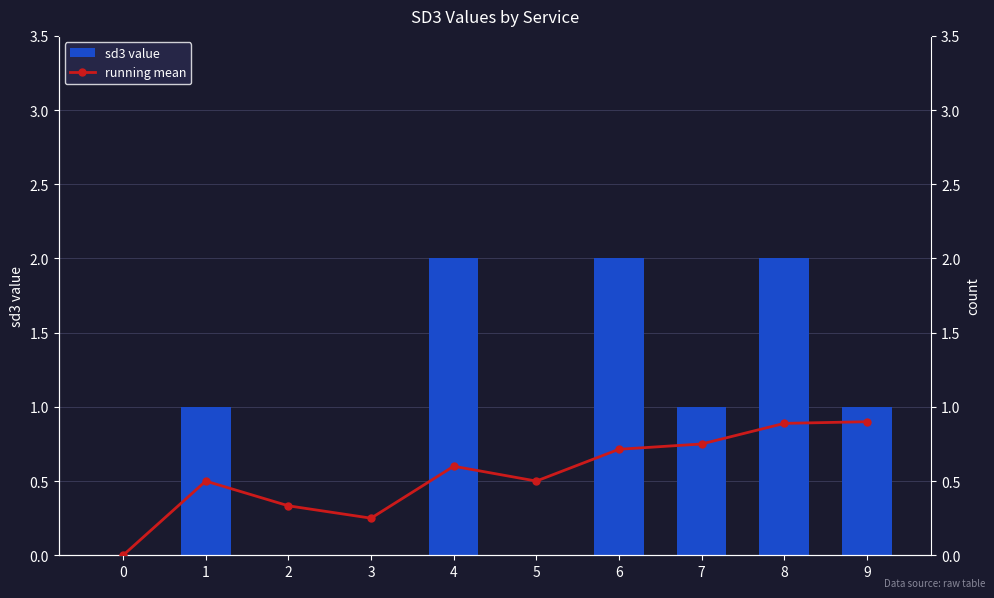

At which category is the sum across all series the highest?

8